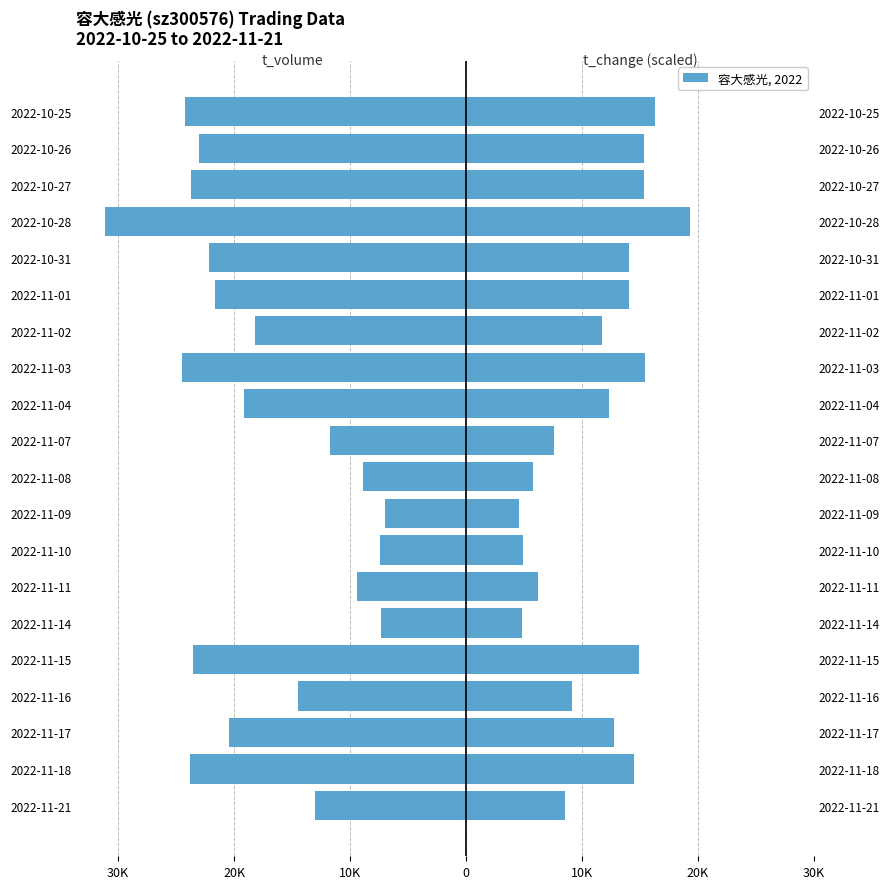

Reading left to right, extract all data points from this chart.

t_volume: -12995	-23815	-20415	-14534	-23533	-7311	-9401	-7416	-6976	-8892	-11743	-19170	-24455	-18181	-21629	-22188	-31108	-23715	-23048	-24260
t_change: 8520	14520	12720	9160	14960	4840	6180	4940	4600	5800	7600	12320	15420	11760	14060	14040	19280	15360	15360	16320